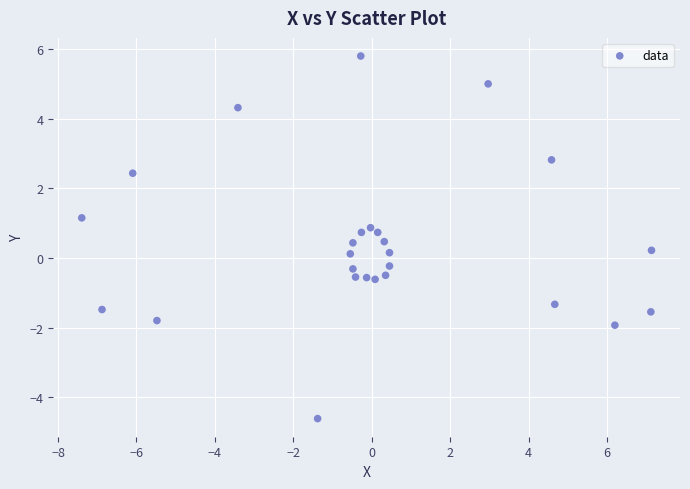

What is the range of X values (max minus min)?

14.5